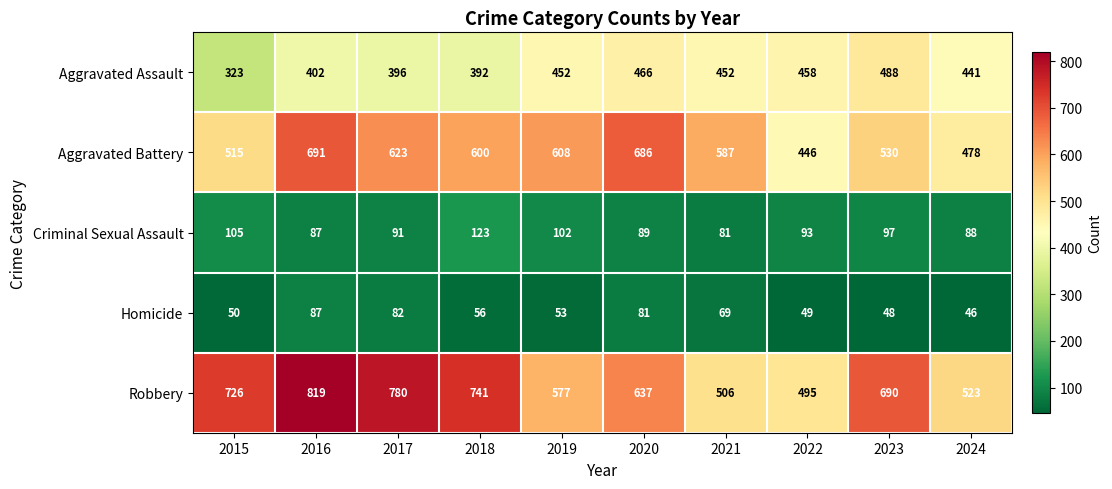

True or false: Aggravated Assault has a value of 727 at 2020.

False